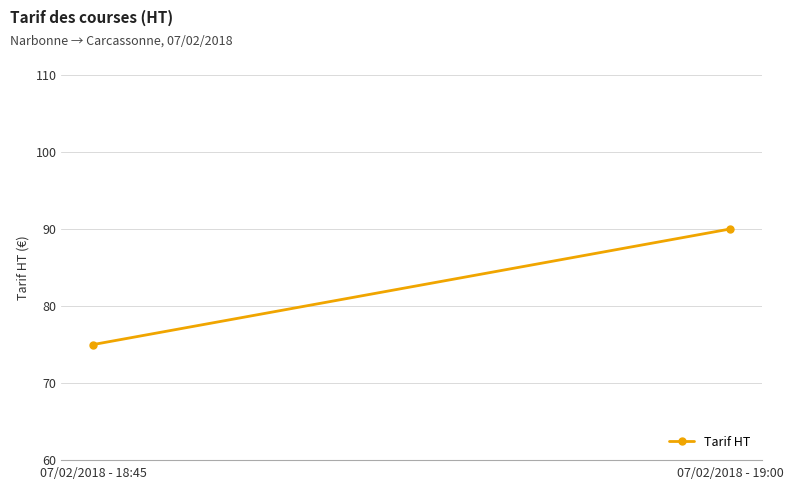

What is the sum of the values at 07/02/2018 - 18:45 and 07/02/2018 - 19:00?

165